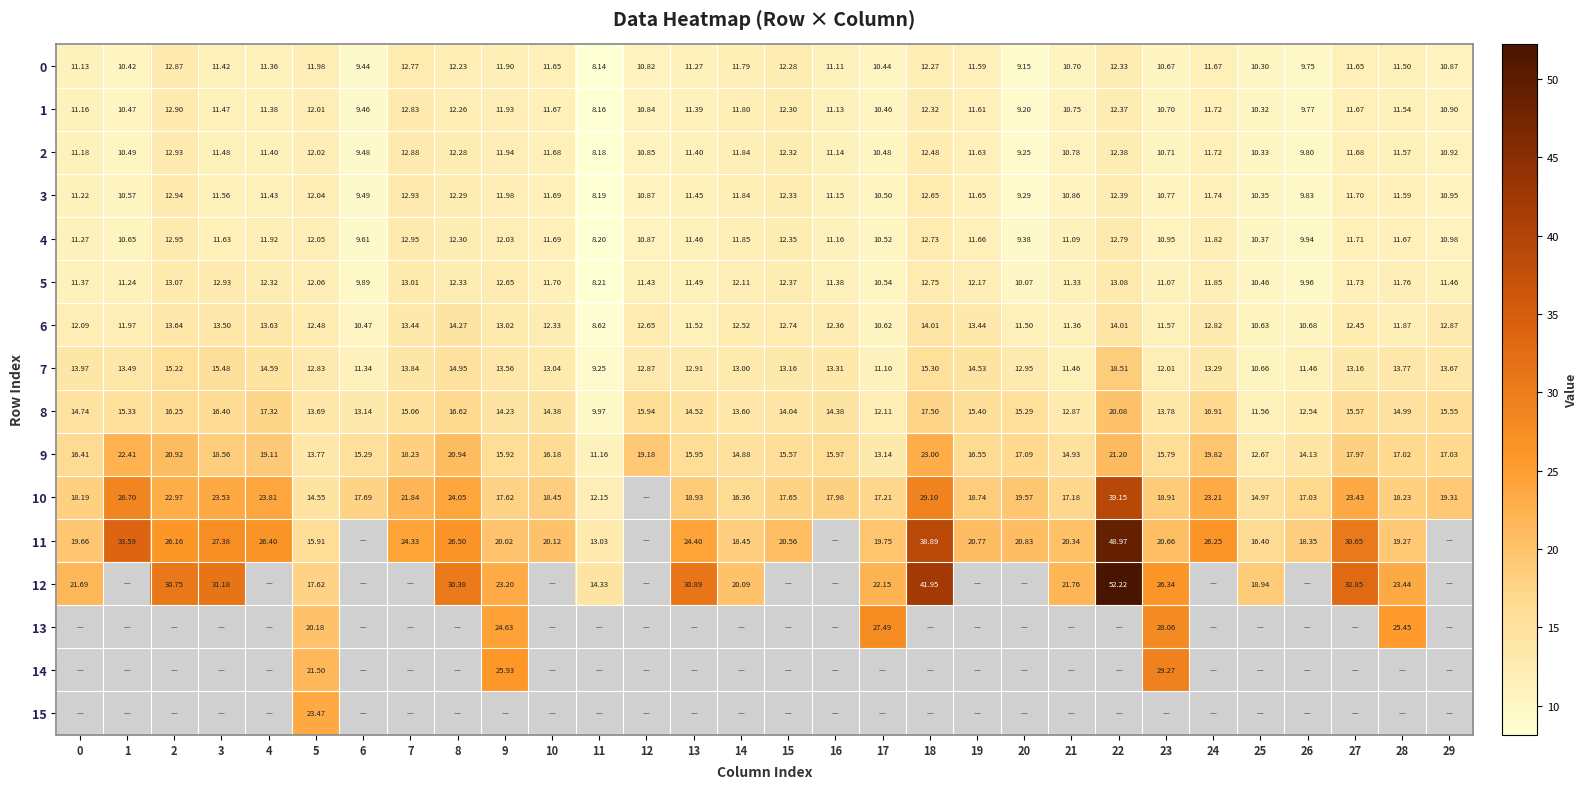

What is the difference between the highest and lowest values at 24?

14.6